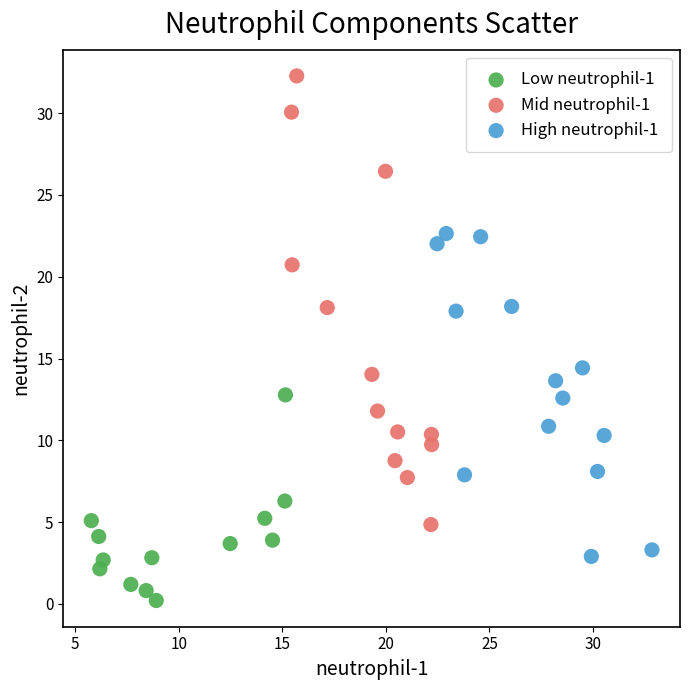

Which series has the widest spread of Y values?

Mid neutrophil-1